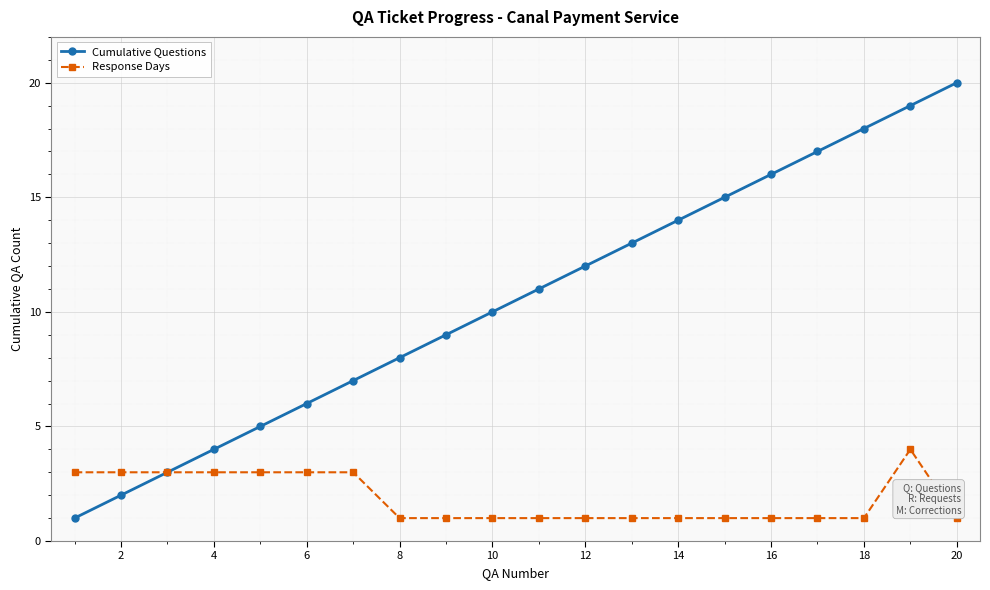

What is the greatest value displayed?

20